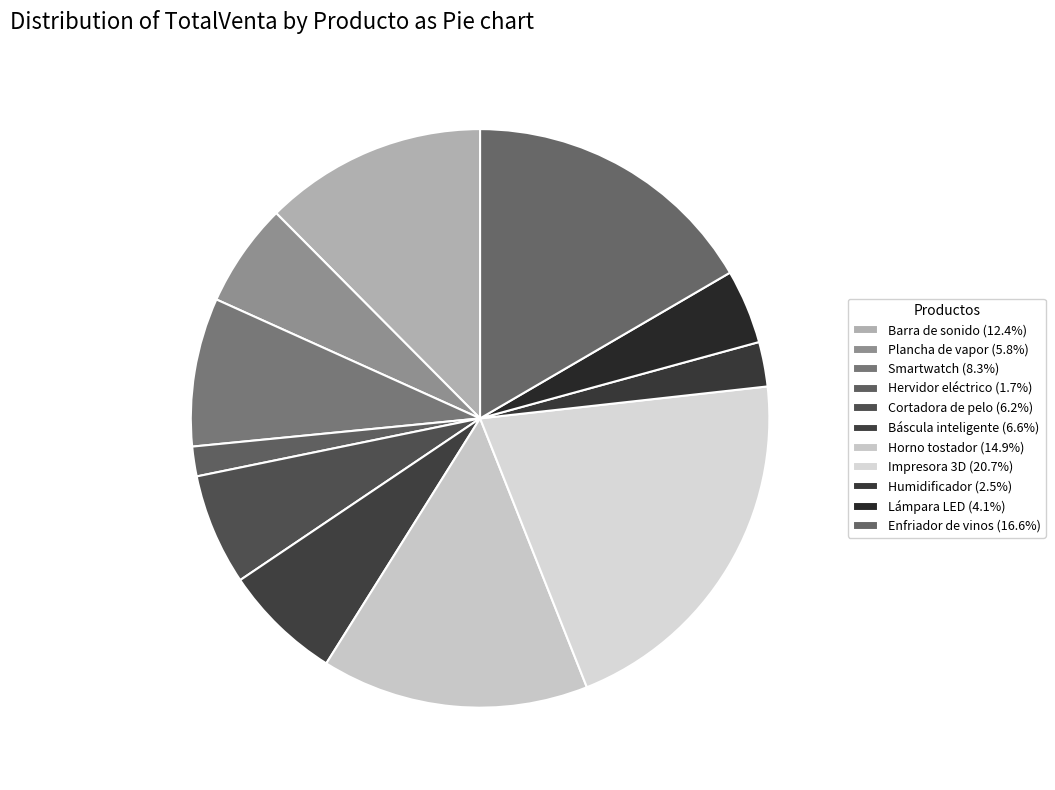

What is the change in value from Barra de sonido to Plancha de vapor?

-160